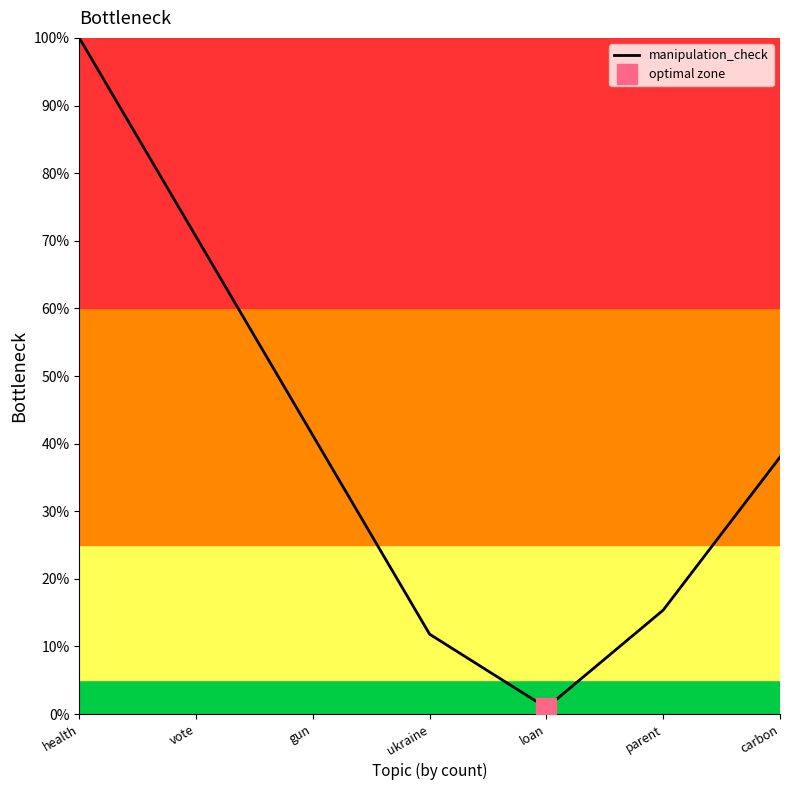

What is the label of the 4th point from the left?

ukraine